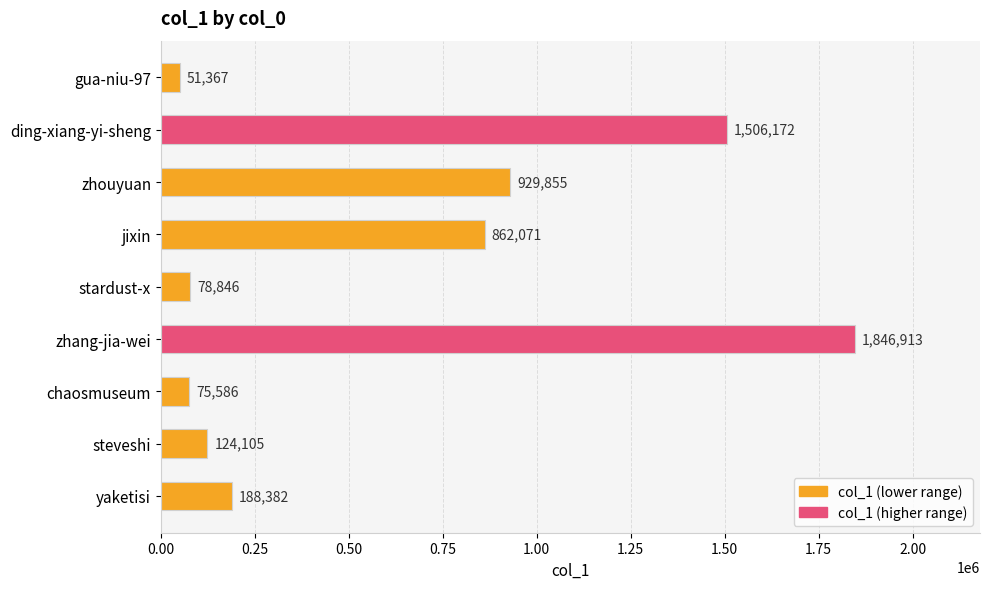

At which label is the value closest to 949140?

zhouyuan